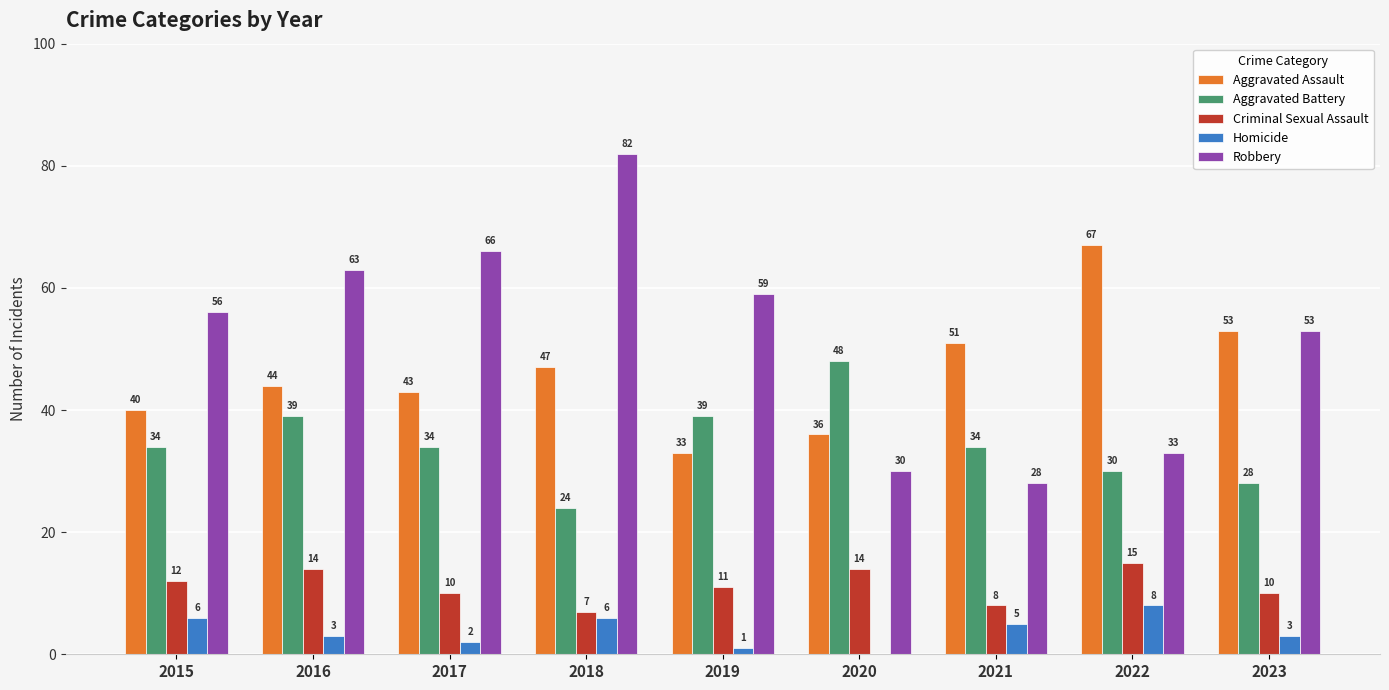

The Robbery series shows 49 at 2021. True or false?

False